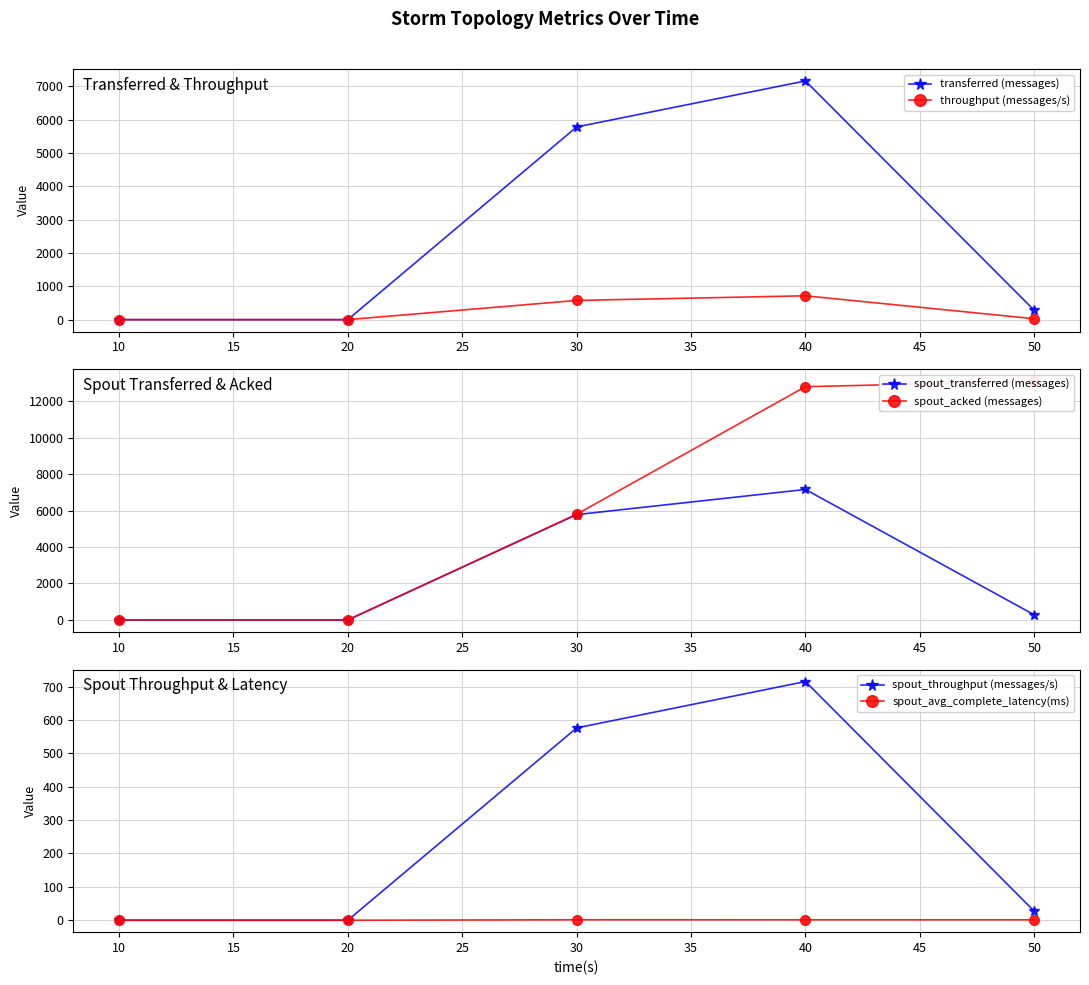

What is the value of the spout_avg_complete_latency(ms) point at the 5th from the left?

1.3